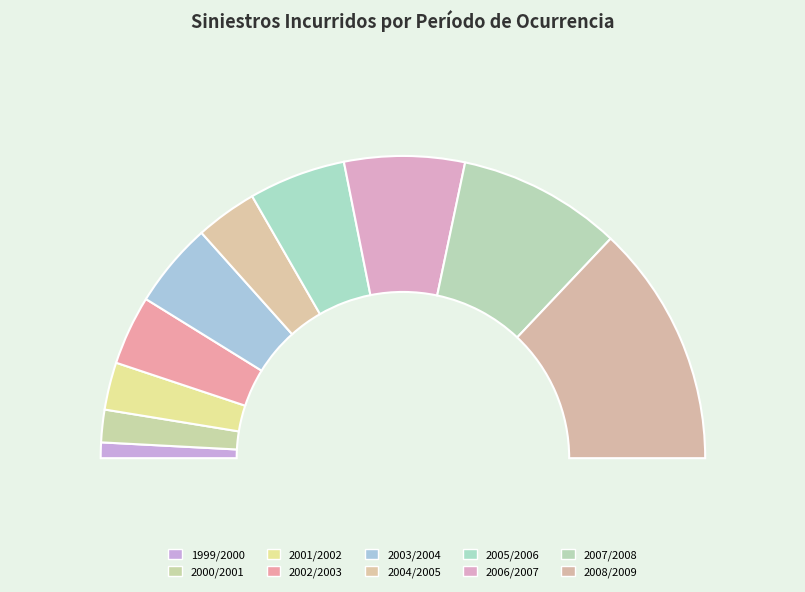

To the nearest percent, what is the difference between the largest and smallest slice percentages?

24%